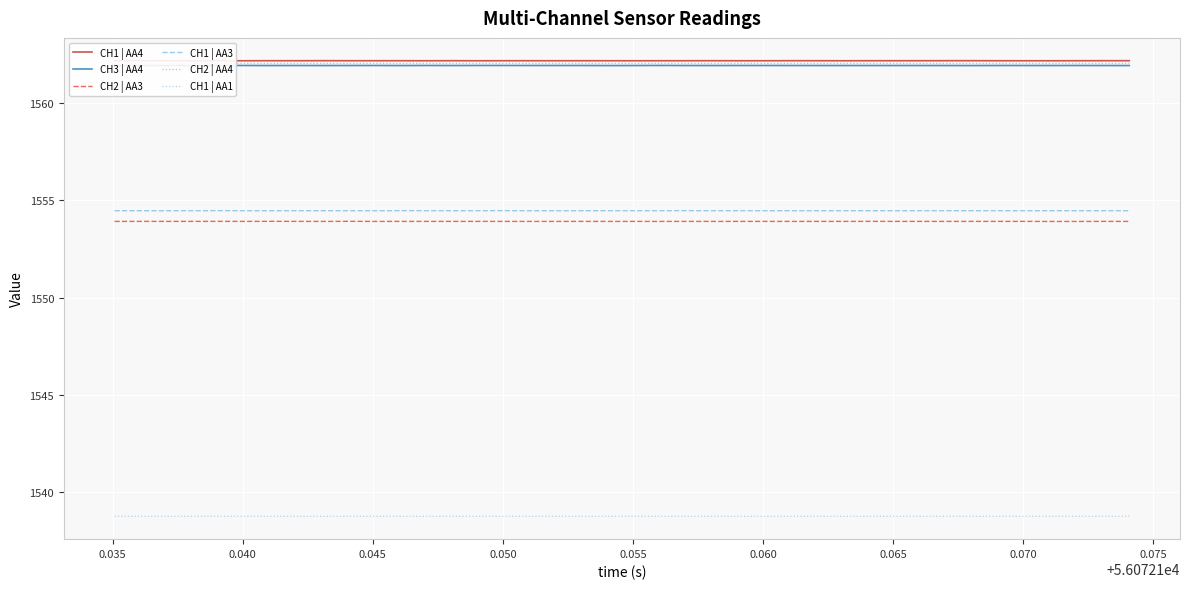

Reading left to right, list all the values displayed in this chart.

CH1 | AA4: 1562.2	1562.2	1562.2	1562.2	1562.2	1562.2	1562.2	1562.2	1562.2	1562.2	1562.2	1562.2	1562.2	1562.2	1562.2	1562.2	1562.2	1562.2	1562.2	1562.2	1562.2	1562.2	1562.2	1562.2	1562.2	1562.2	1562.2	1562.2	1562.2	1562.2	1562.2	1562.2	1562.2	1562.2	1562.2	1562.2	1562.2	1562.2	1562.2	1562.2
CH3 | AA4: 1561.9	1561.9	1561.9	1561.9	1561.9	1561.9	1561.9	1561.9	1561.9	1561.9	1561.9	1561.9	1561.9	1561.9	1561.9	1561.9	1561.9	1561.9	1561.9	1561.9	1561.9	1561.9	1561.9	1561.9	1561.9	1561.9	1561.9	1561.9	1561.9	1561.9	1561.9	1561.9	1561.9	1561.9	1561.9	1561.9	1561.9	1561.9	1561.9	1561.9
CH2 | AA3: 1553.9	1553.9	1553.9	1553.9	1553.9	1553.9	1553.9	1553.9	1553.9	1553.9	1553.9	1553.9	1553.9	1553.9	1553.9	1553.9	1553.9	1553.9	1553.9	1553.9	1553.9	1553.9	1553.9	1553.9	1553.9	1553.9	1553.9	1553.9	1553.9	1553.9	1553.9	1553.9	1553.9	1553.9	1553.9	1553.9	1553.9	1553.9	1553.9	1553.9
CH1 | AA3: 1554.5	1554.5	1554.5	1554.5	1554.5	1554.5	1554.5	1554.5	1554.5	1554.5	1554.5	1554.5	1554.5	1554.5	1554.5	1554.5	1554.5	1554.5	1554.5	1554.5	1554.5	1554.5	1554.5	1554.5	1554.5	1554.5	1554.5	1554.5	1554.5	1554.5	1554.5	1554.5	1554.5	1554.5	1554.5	1554.5	1554.5	1554.5	1554.5	1554.5
CH2 | AA4: 1562.0	1562.0	1562.0	1562.0	1562.0	1562.0	1562.0	1562.0	1562.0	1562.0	1562.0	1562.0	1562.0	1562.0	1562.0	1562.0	1562.0	1562.0	1562.0	1562.0	1562.0	1562.0	1562.0	1562.0	1562.0	1562.0	1562.0	1562.0	1562.0	1562.0	1562.0	1562.0	1562.0	1562.0	1562.0	1562.0	1562.0	1562.0	1562.0	1562.0
CH1 | AA1: 1538.8	1538.8	1538.8	1538.8	1538.8	1538.8	1538.8	1538.8	1538.8	1538.8	1538.8	1538.8	1538.8	1538.8	1538.8	1538.8	1538.8	1538.8	1538.8	1538.8	1538.8	1538.8	1538.8	1538.8	1538.8	1538.8	1538.8	1538.8	1538.8	1538.8	1538.8	1538.8	1538.8	1538.8	1538.8	1538.8	1538.8	1538.8	1538.8	1538.8